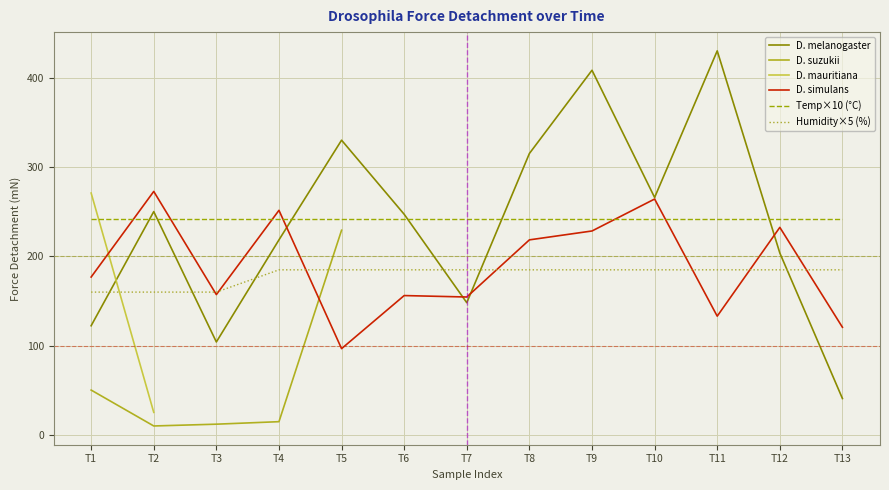

What is the average value of the D. simulans series?

189.5